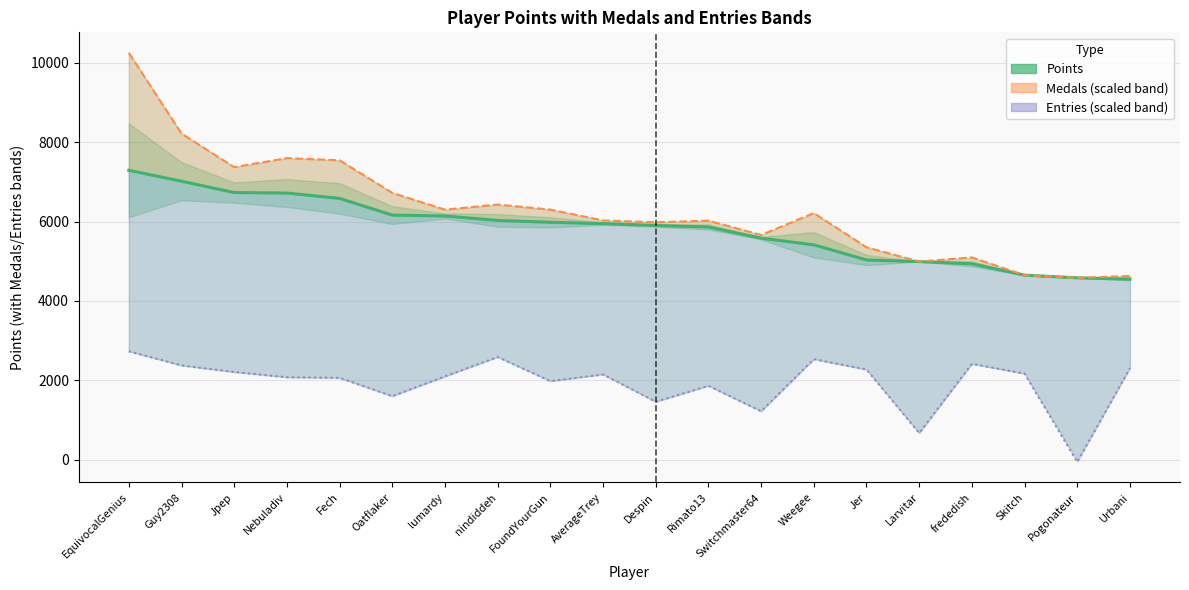

What is the maximum value shown in the chart?

10252